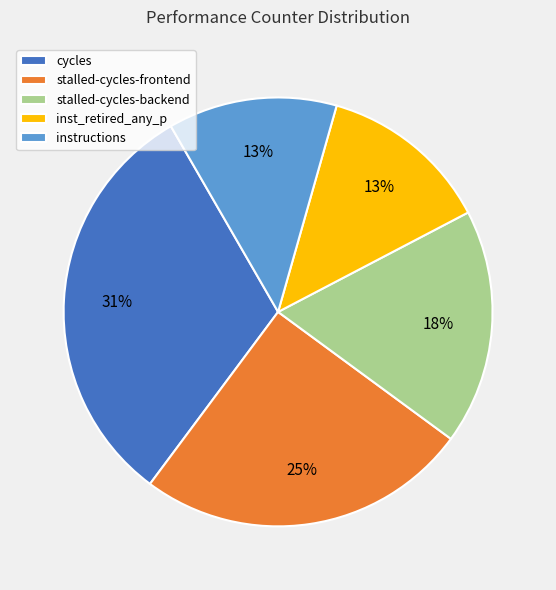

What is the ratio of the value at inst_retired_any_p to the value at stalled-cycles-frontend?

0.5